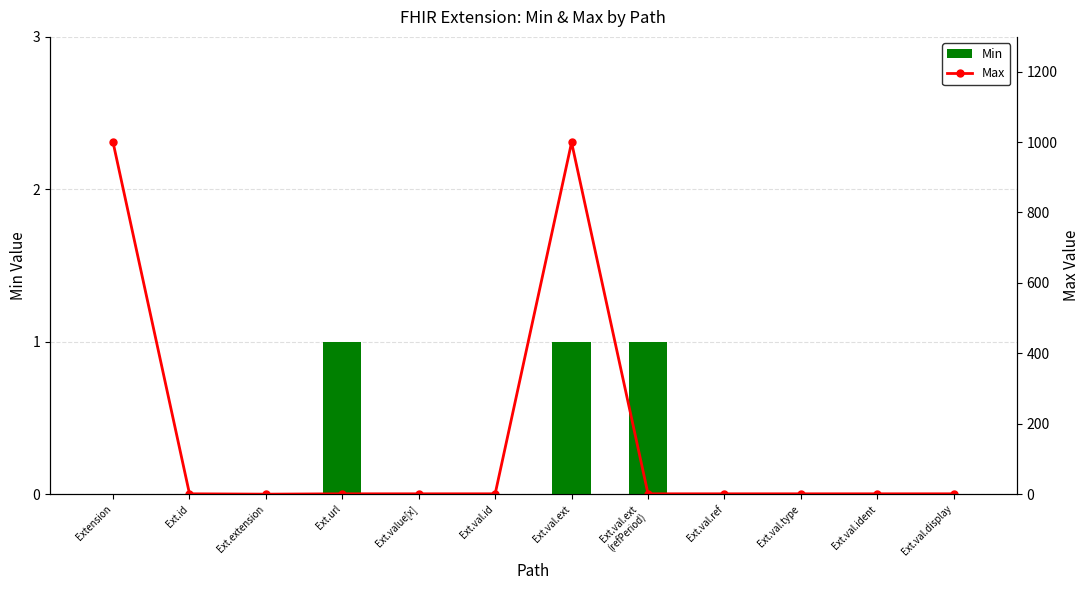

How many values in the Max series exceed 1?

2